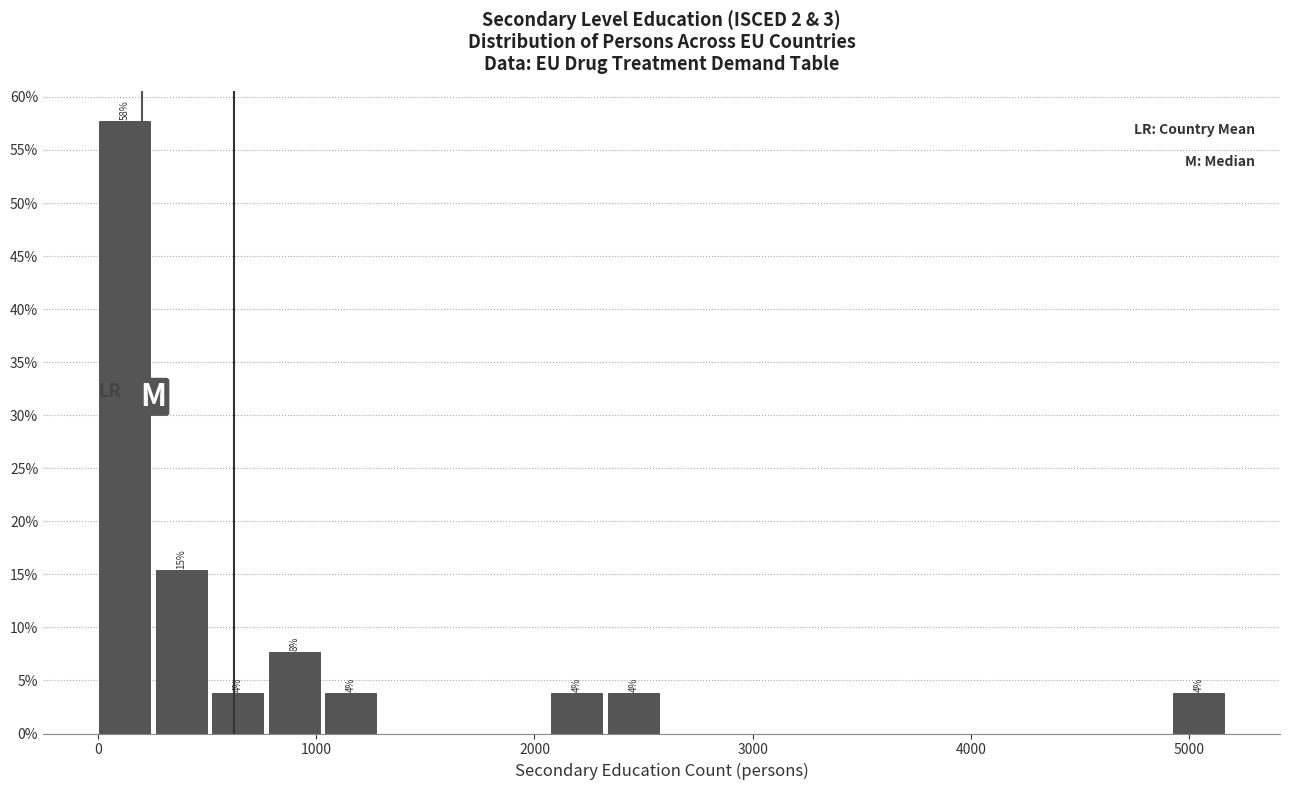

Read against the x-axis, roughly where is the centre of the tallest bar?

100